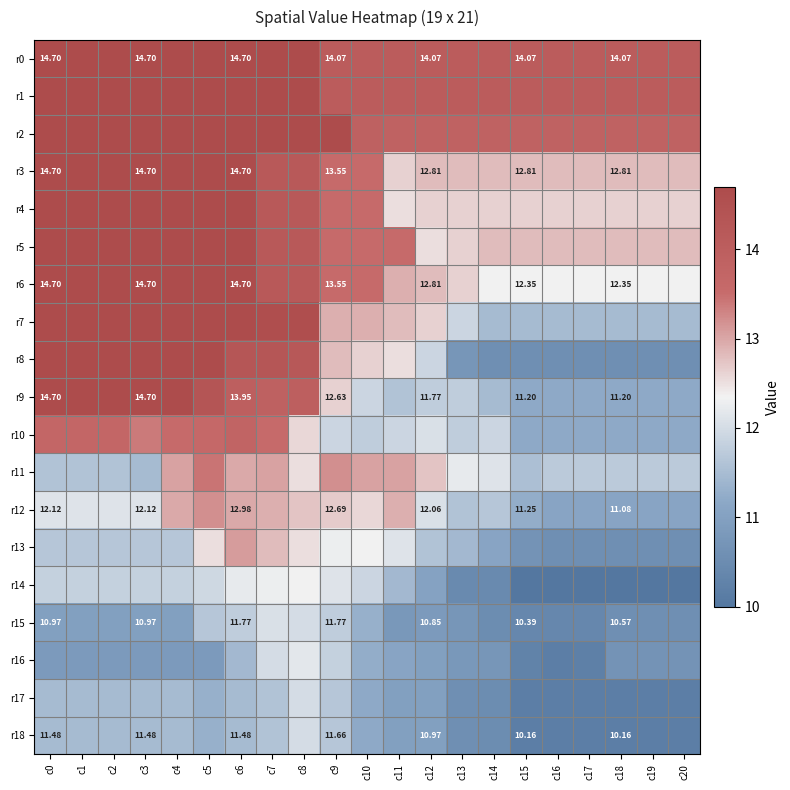

What is the difference between the maximum and second lowest values in the r15 series?

1.7